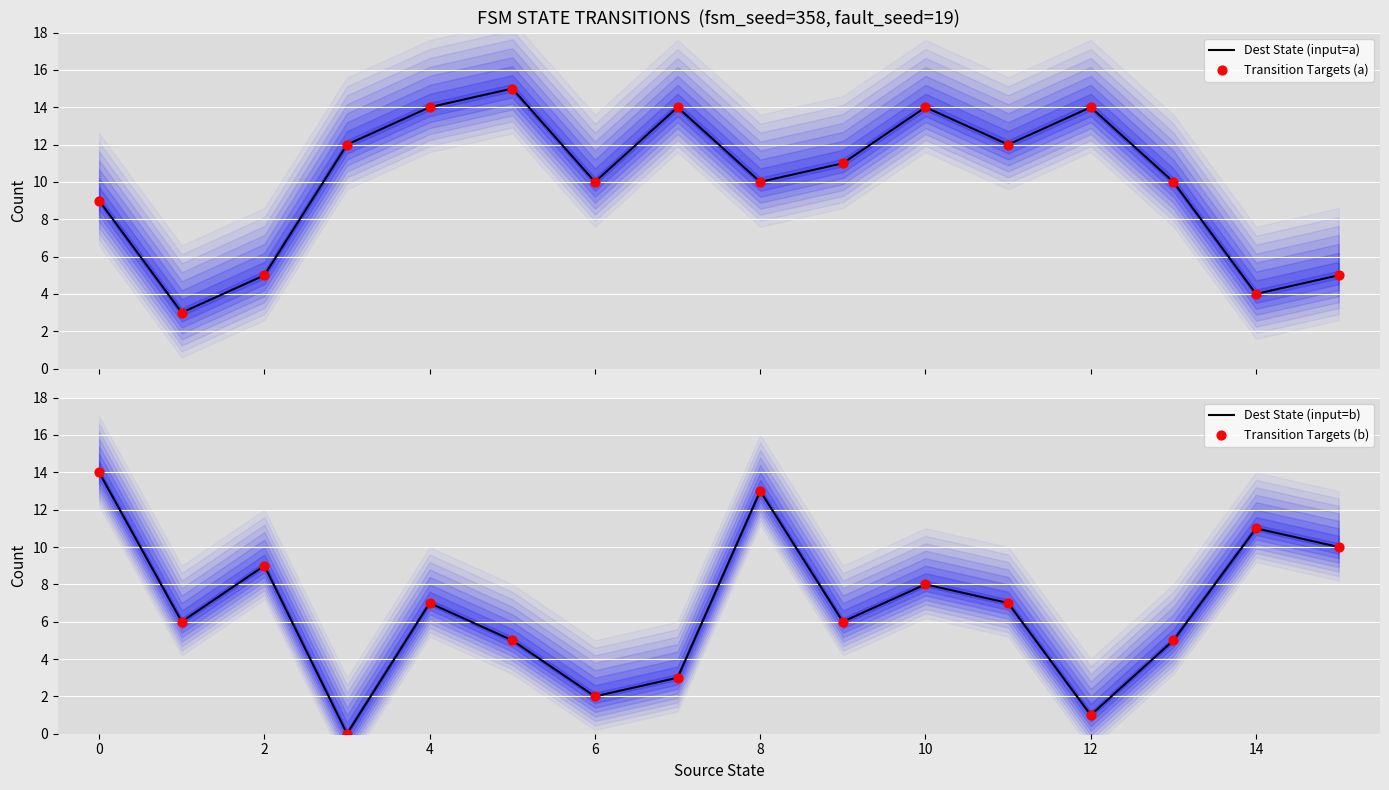

Which series reaches the minimum Y coordinate?

Dest State (input=b)